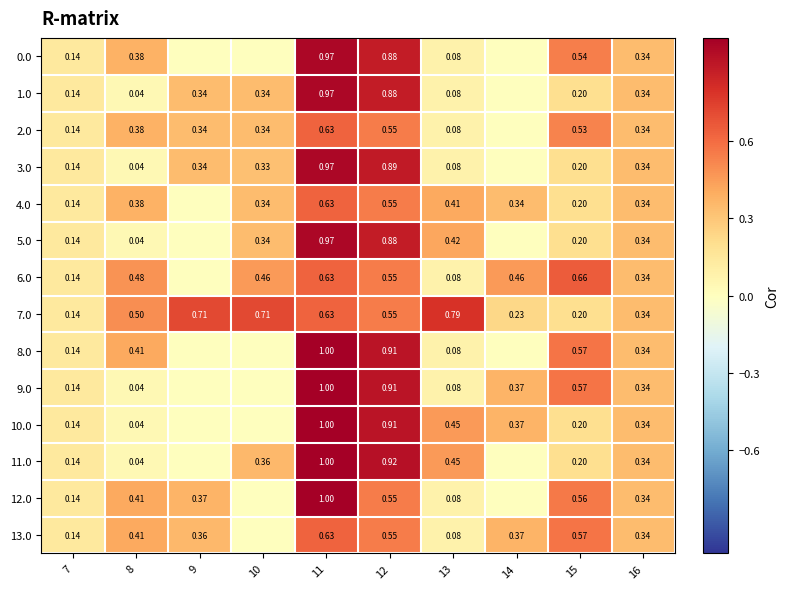

At which category is the sum across all series the highest?

11